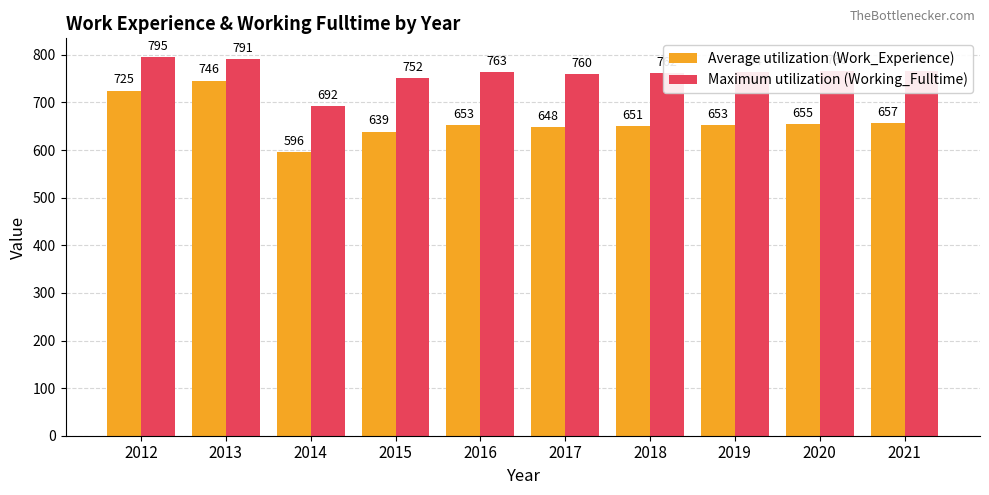

Which series changed the most between 2013 and 2017?

Average utilization (Work_Experience)